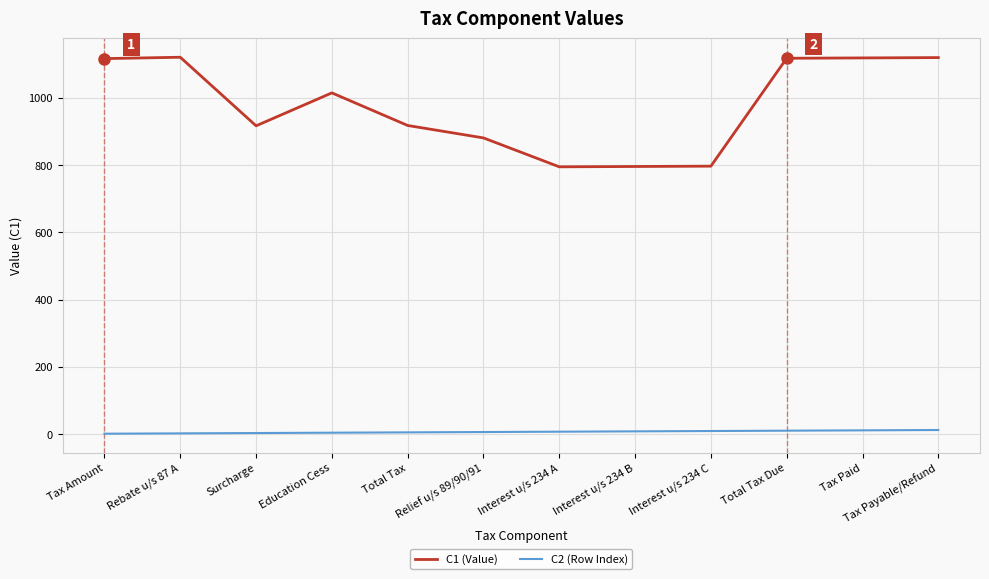

Is it true that C1 (Value) equals 647 at Total Tax Due?

False